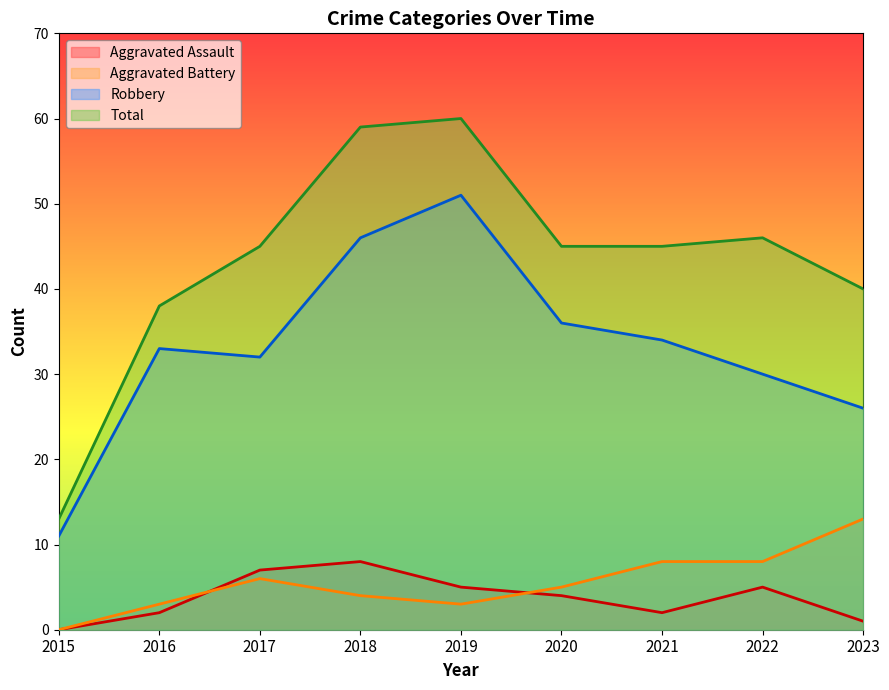

Which series has the largest total across all categories?

Total